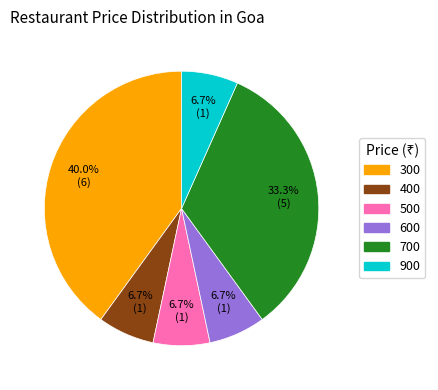

Is there a majority slice in this chart?

No